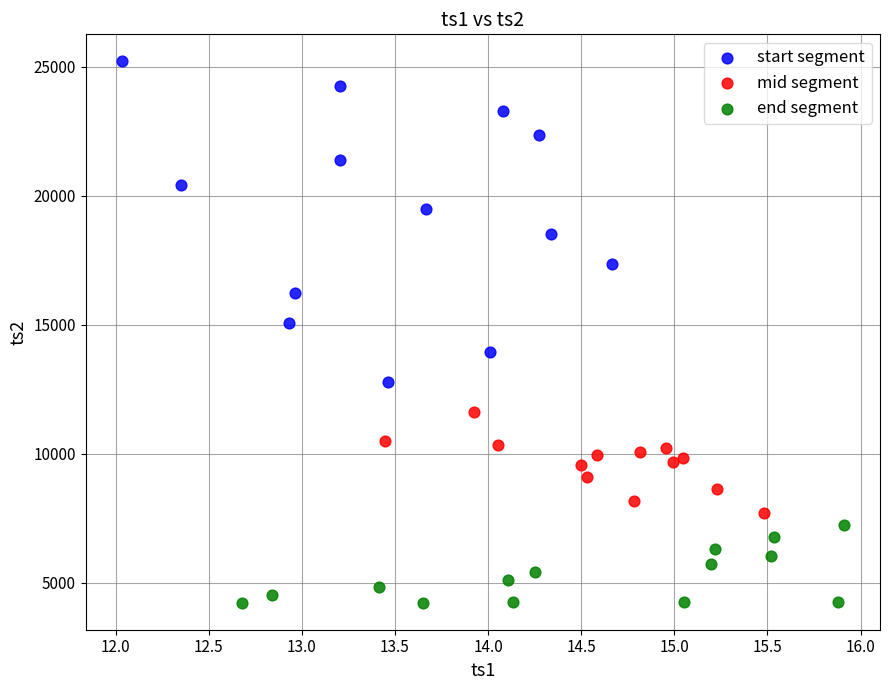

Which series contains the highest Y value?

start segment